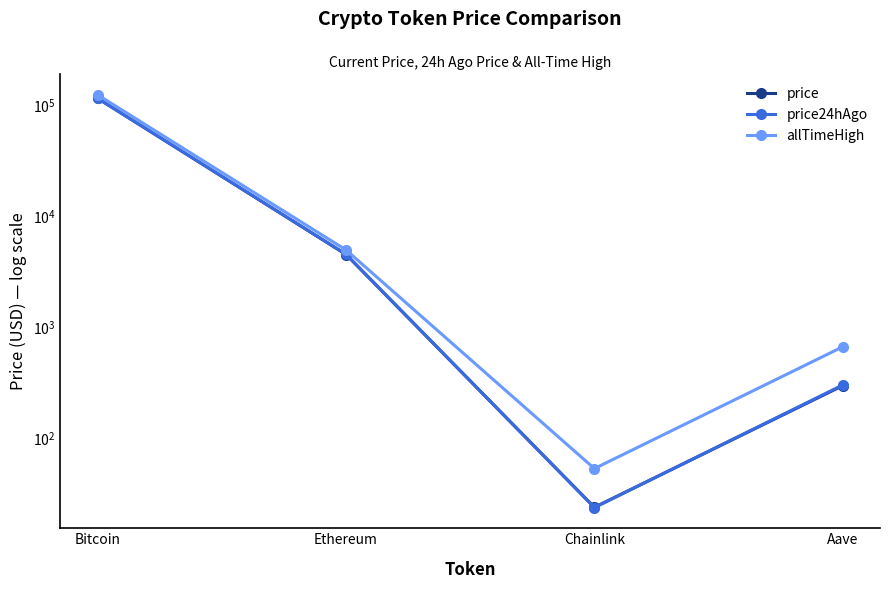

At which category does price24hAgo reach its first local valley?

Chainlink